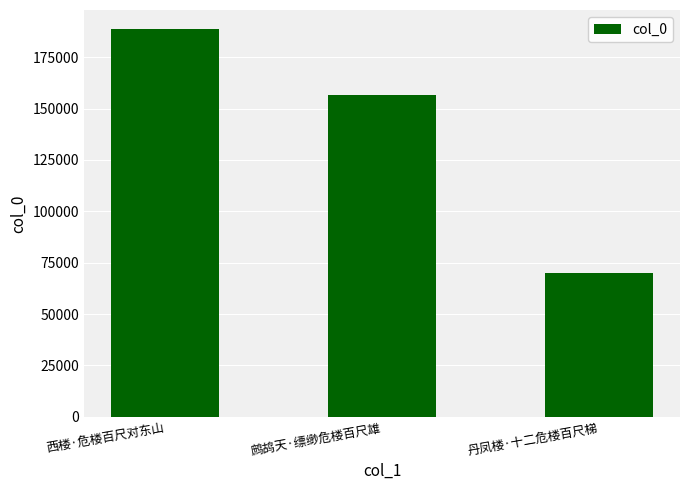

True or false: the data shows 73929 at 鹧鸪天·缥缈危楼百尺雄.

False